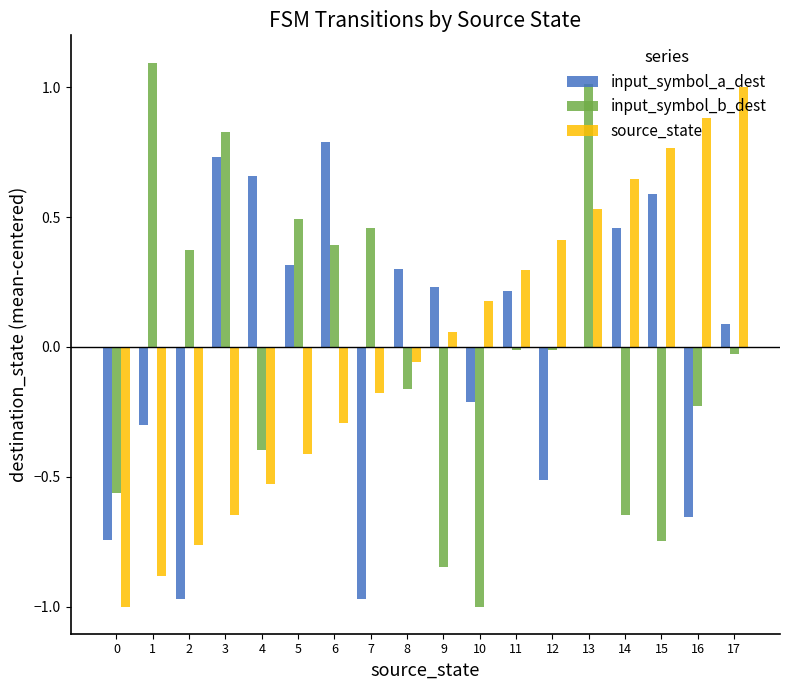

How many values in input_symbol_b_dest are above zero?

7